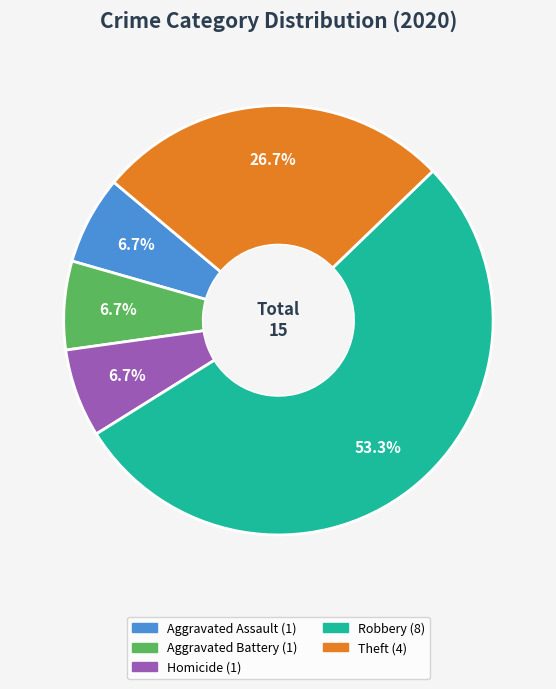

Is there a majority slice in this chart?

Yes